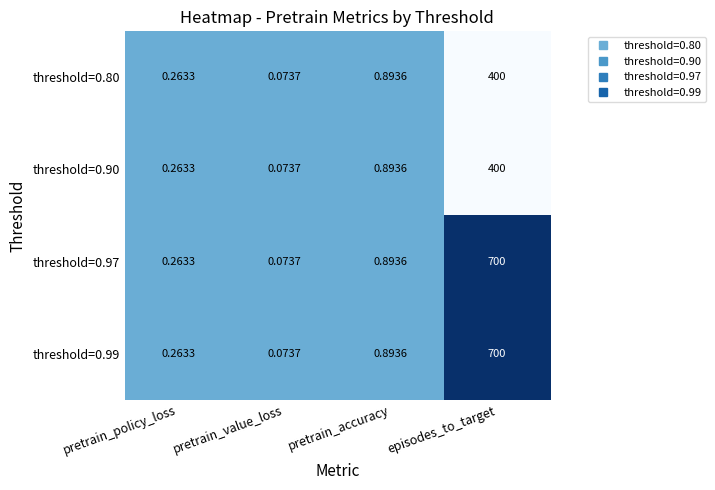

Where is threshold=0.80 nearest to the value 200?

pretrain_accuracy